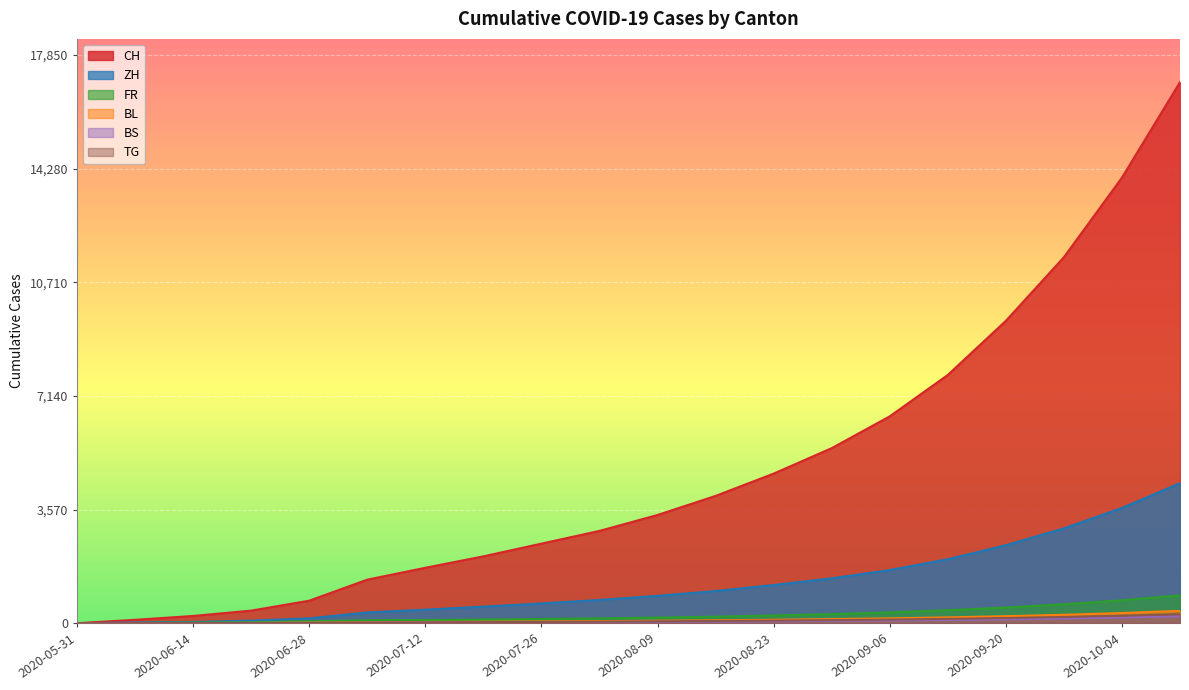

Which series has the widest spread of values?

CH